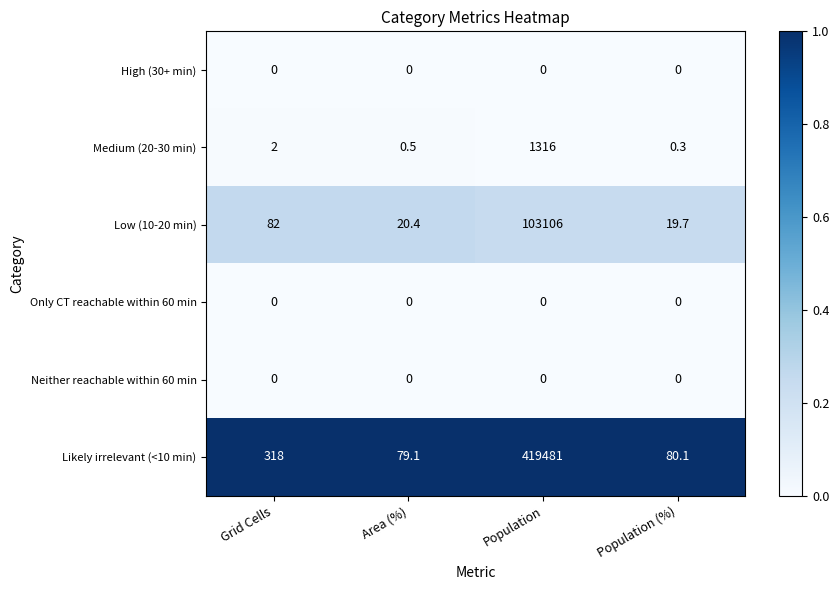

True or false: Likely irrelevant (<10 min) has a value of 80.1 at Population (%).

True